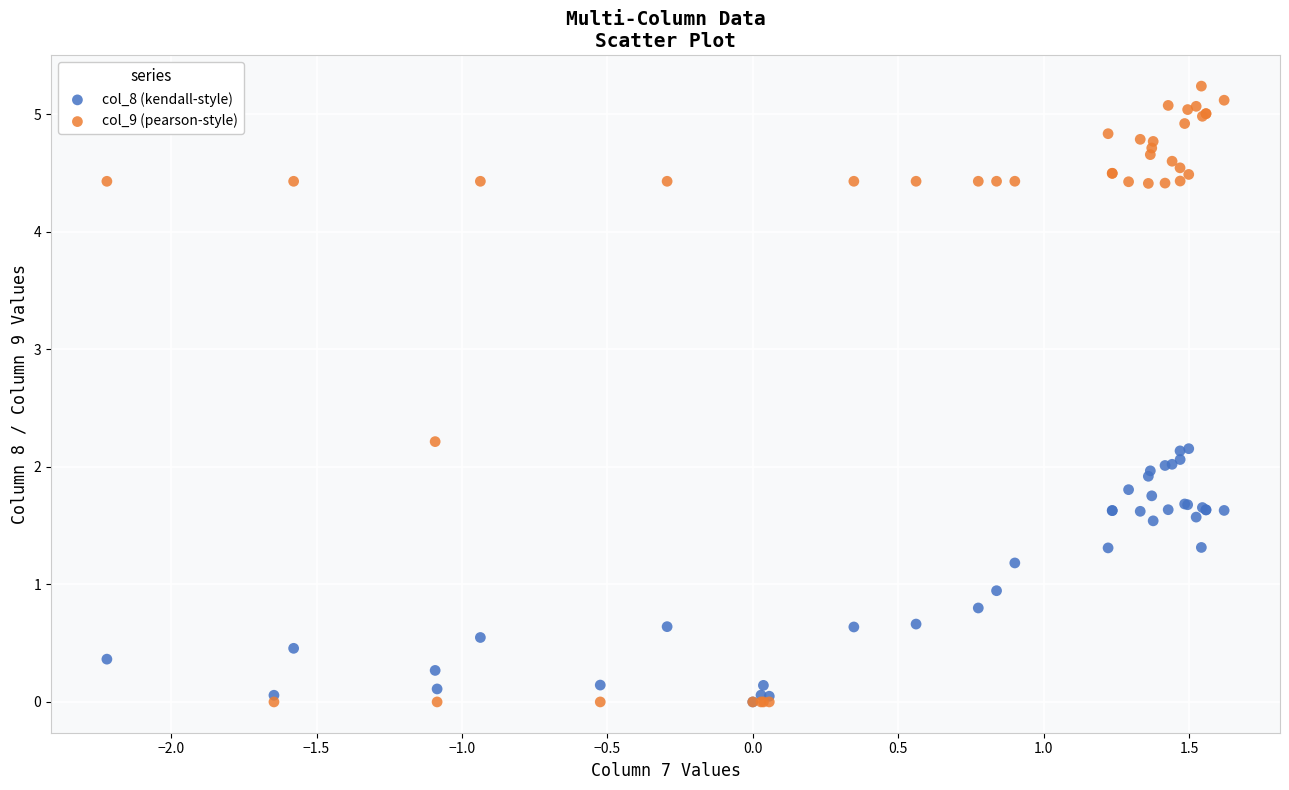

What are all the series names shown in the legend?

col_8 (kendall-style), col_9 (pearson-style)